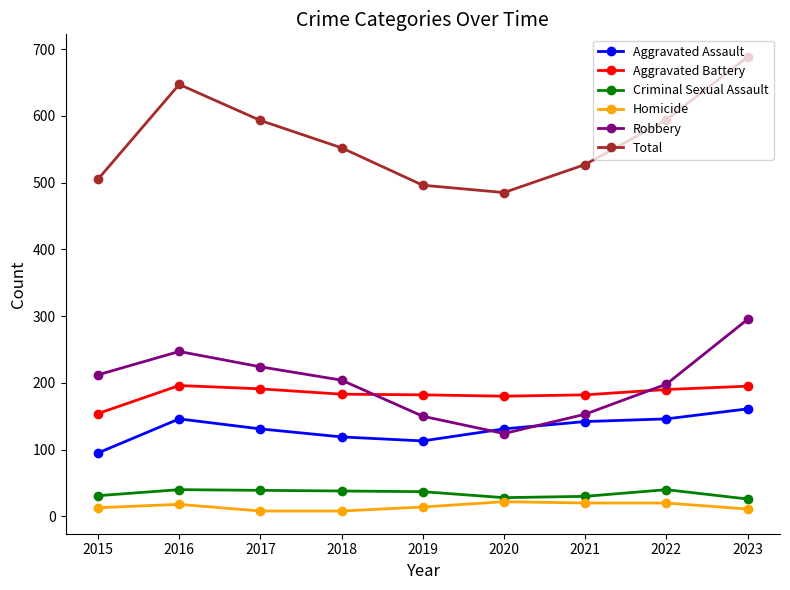

Which series has the widest spread of values?

Total